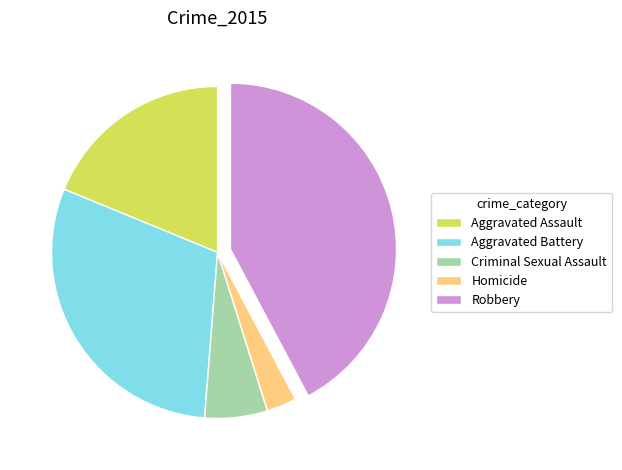

True or false: Aggravated Battery accounts for 42% of the total.

False